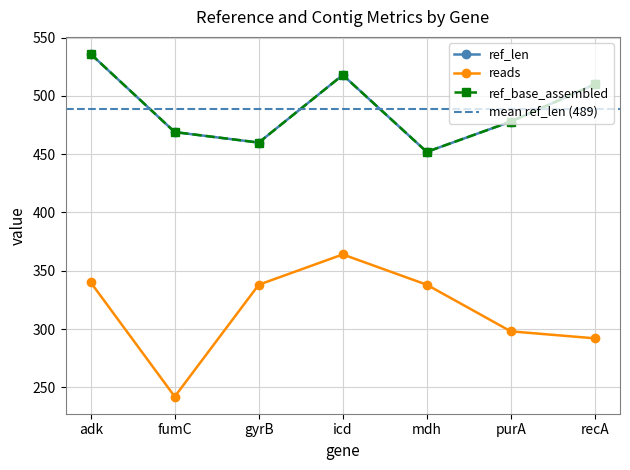

What is the sum of all ref_base_assembled values?

3423